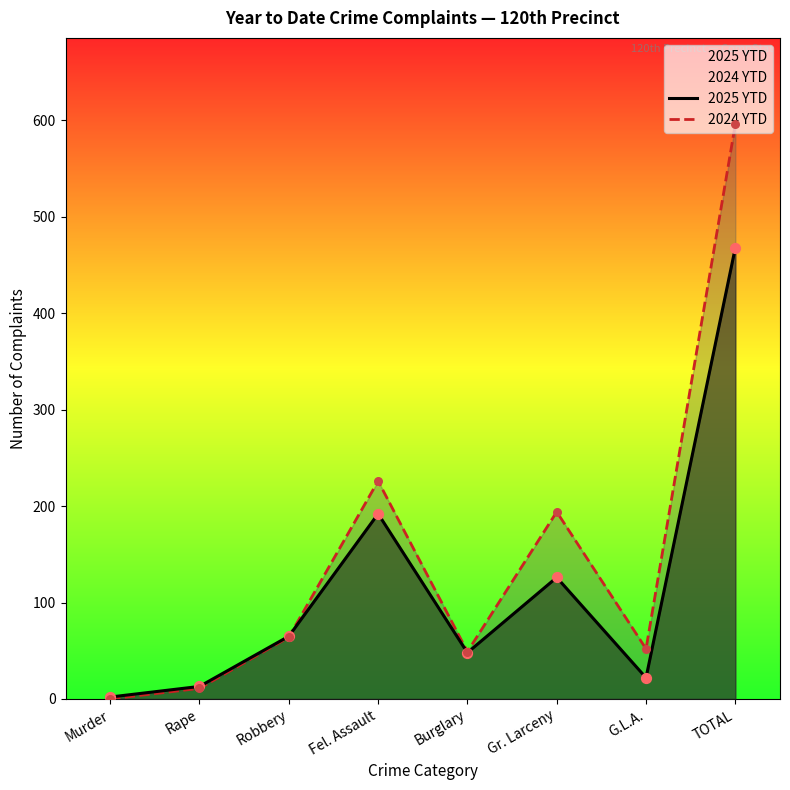

Which series contains the lowest Y value?

2024 YTD